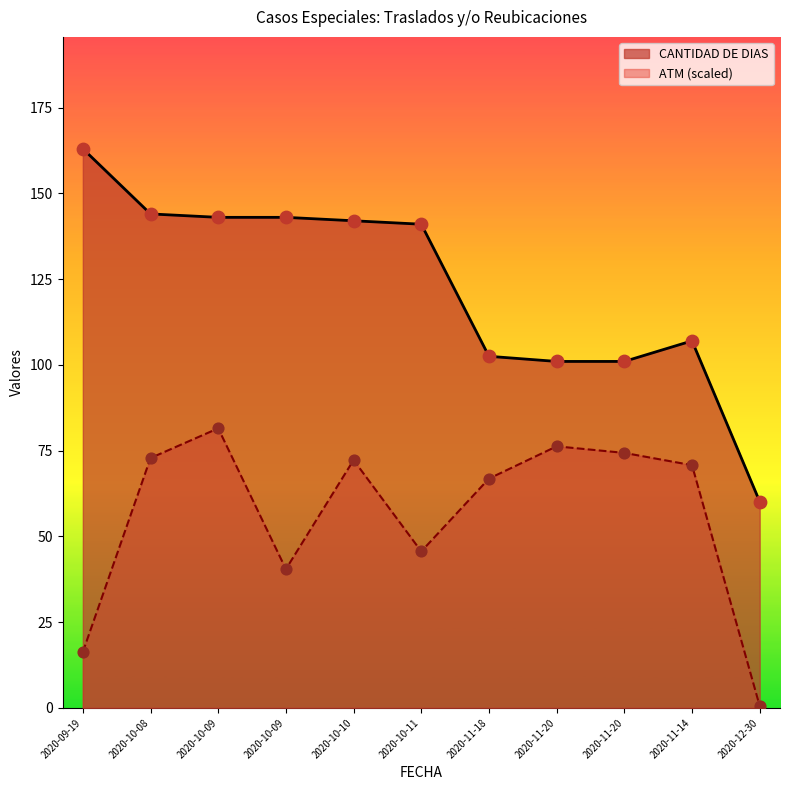

At which category is the sum across all series the highest?

2020-10-09